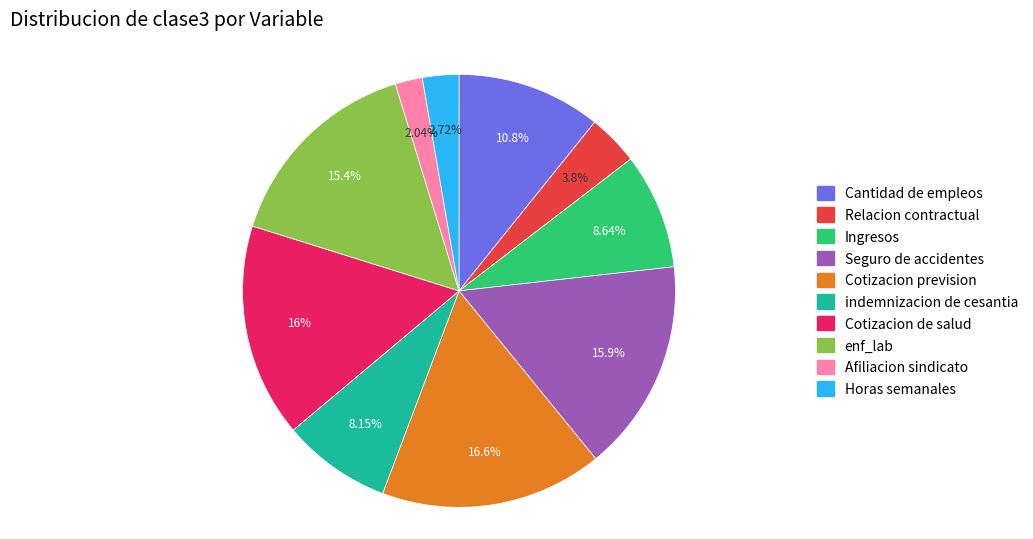

Does Relacion contractual represent more than half of the total?

No